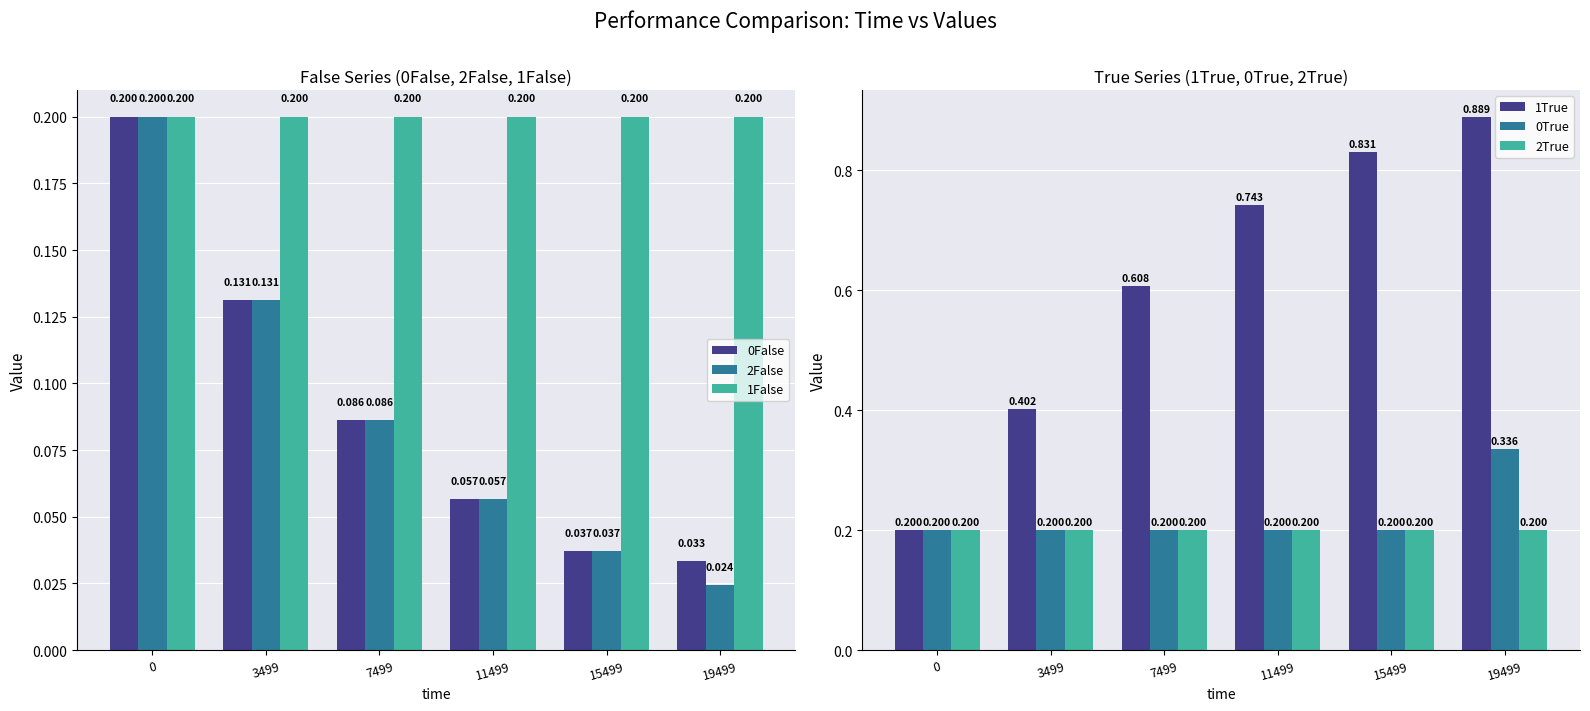

What is the highest value of the 0False series?

0.2